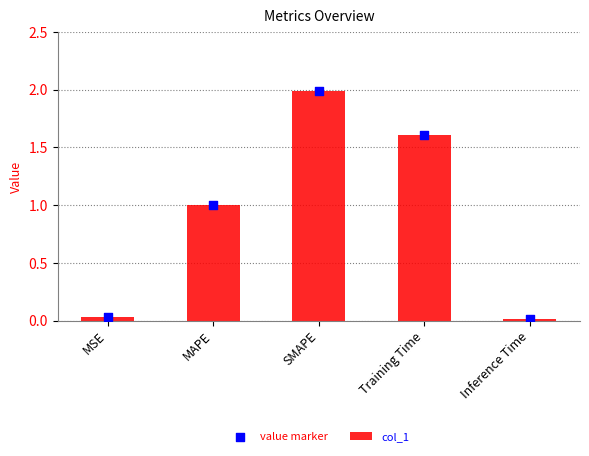

Which series contains the lowest Y value?

col_1